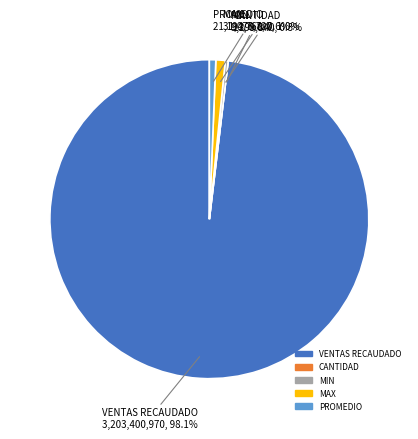

Is there a majority slice in this chart?

Yes